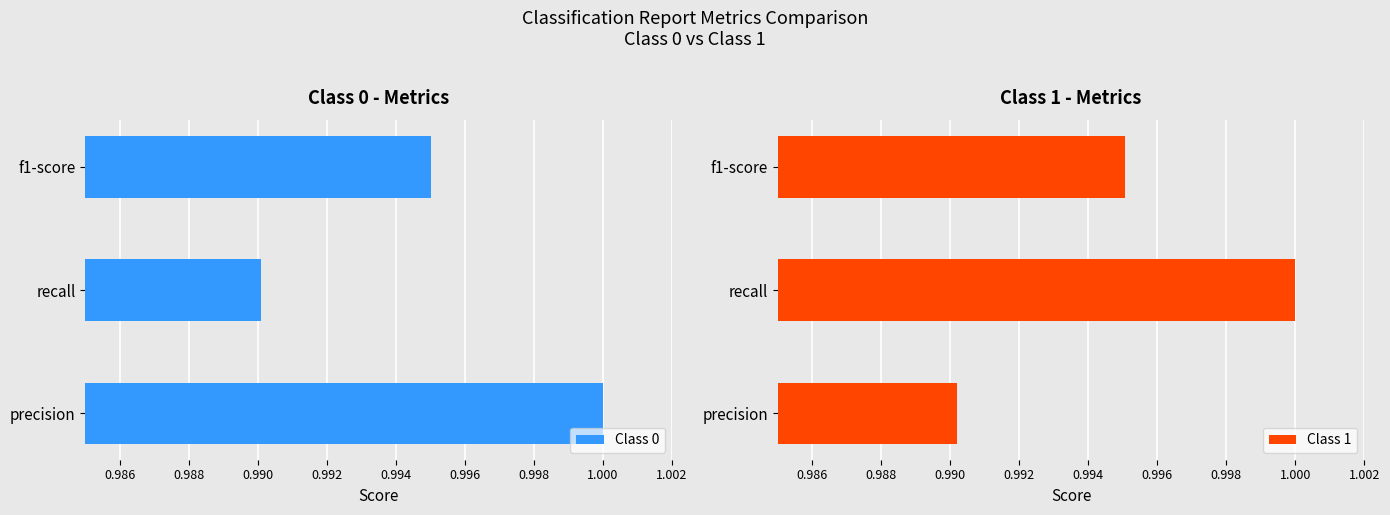

Reading left to right, what are all the values shown in this chart?

Class 0: 1.0	1.0	1.0
Class 1: 1.0	1.0	1.0